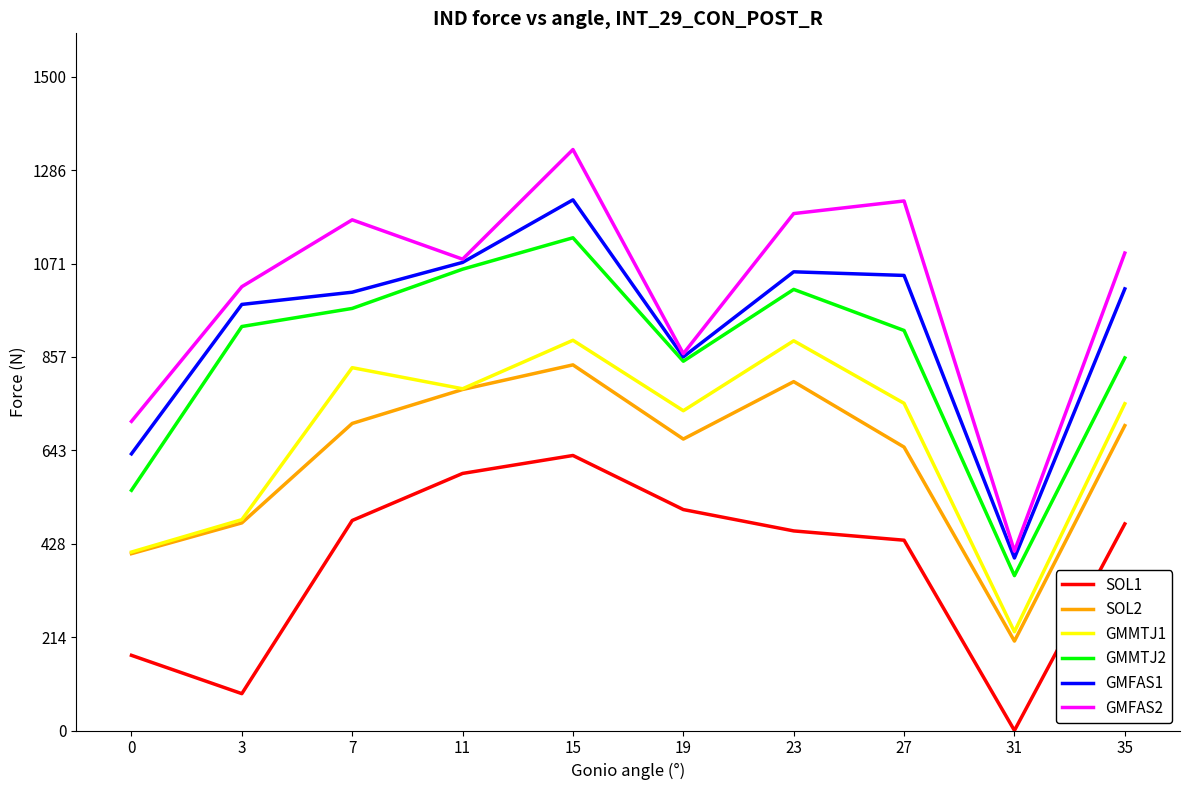

The GMMTJ2 series shows 0.4 at 35. True or false?

True